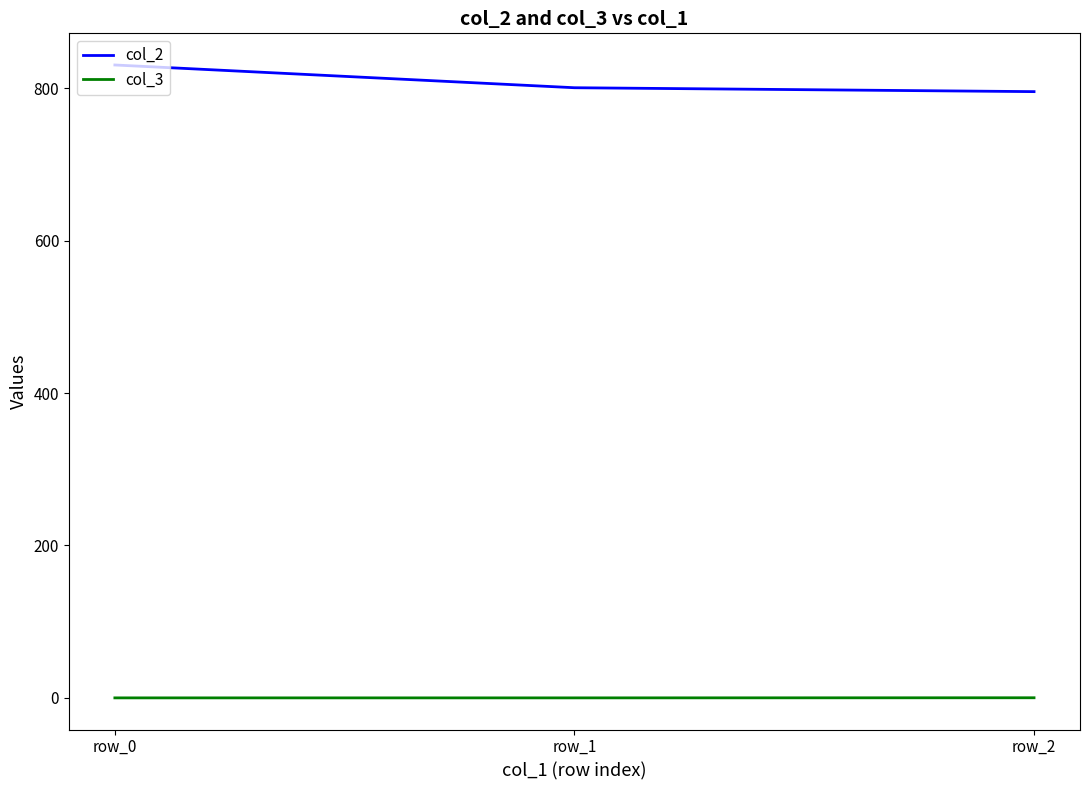

At how many categories does at least one series exceed 737?

3